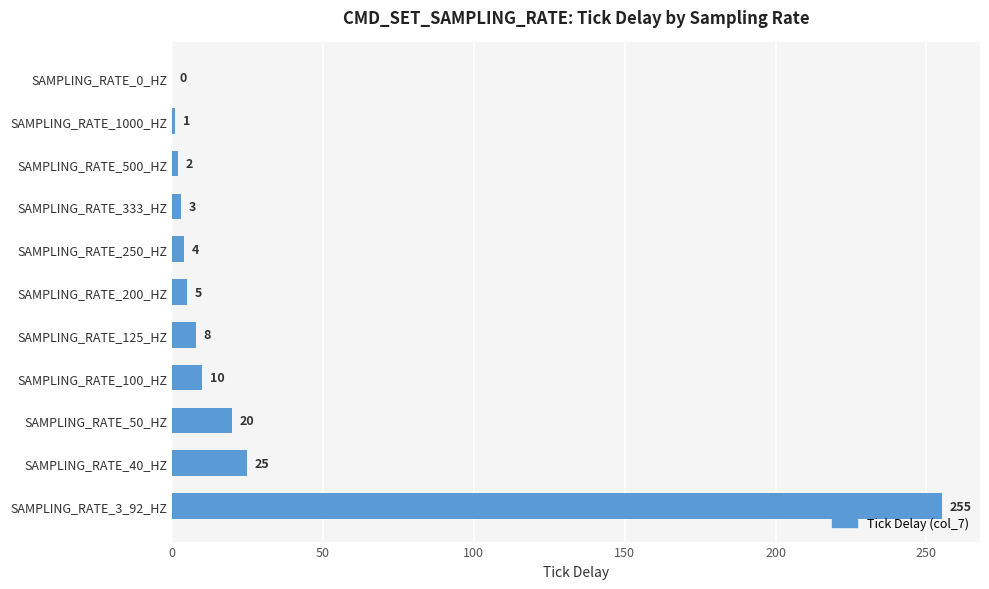

How many categories are shown in the chart?

11